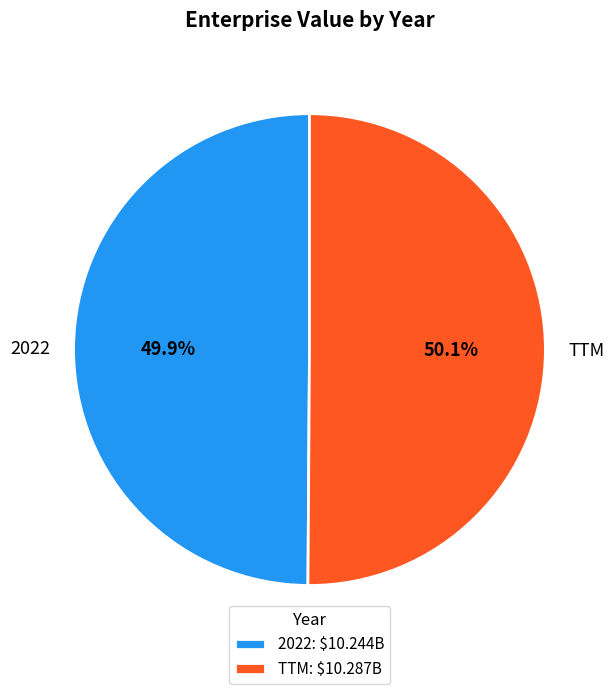

To the nearest percent, what percentage of the pie is TTM?

50%